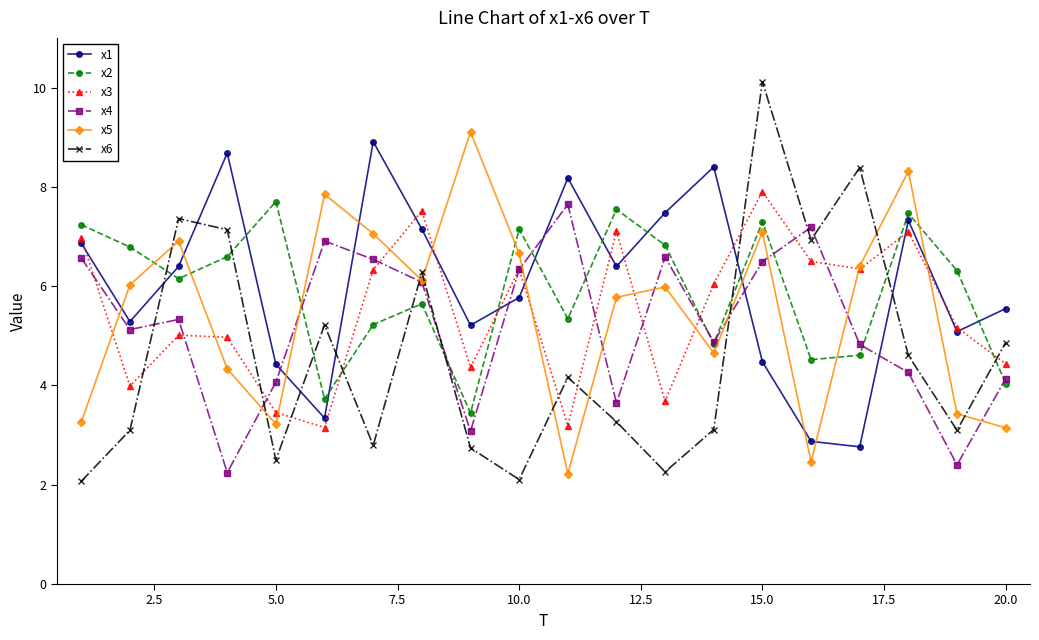

What is the difference between the maximum and minimum values in the x4 series?

5.4